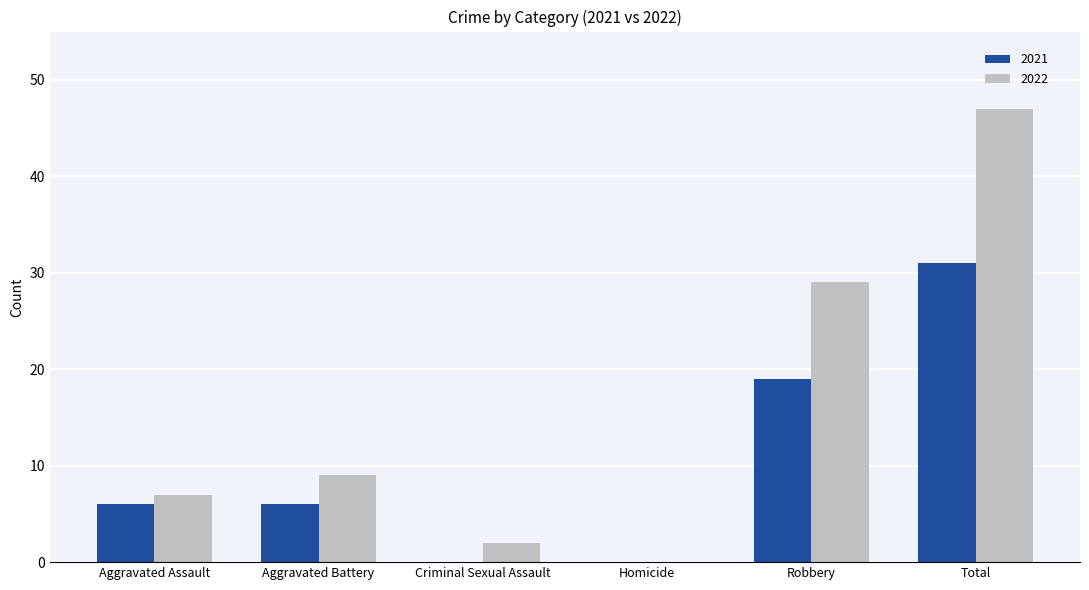

Reading right to left, extract all data points from this chart.

2021: 31	19	0	0	6	6
2022: 47	29	0	2	9	7